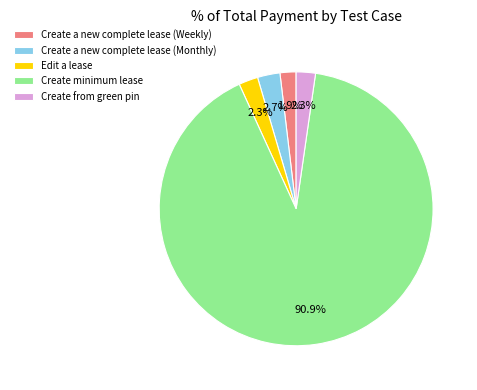

To the nearest percent, what portion does Create a new complete lease (Weekly) represent?

2%